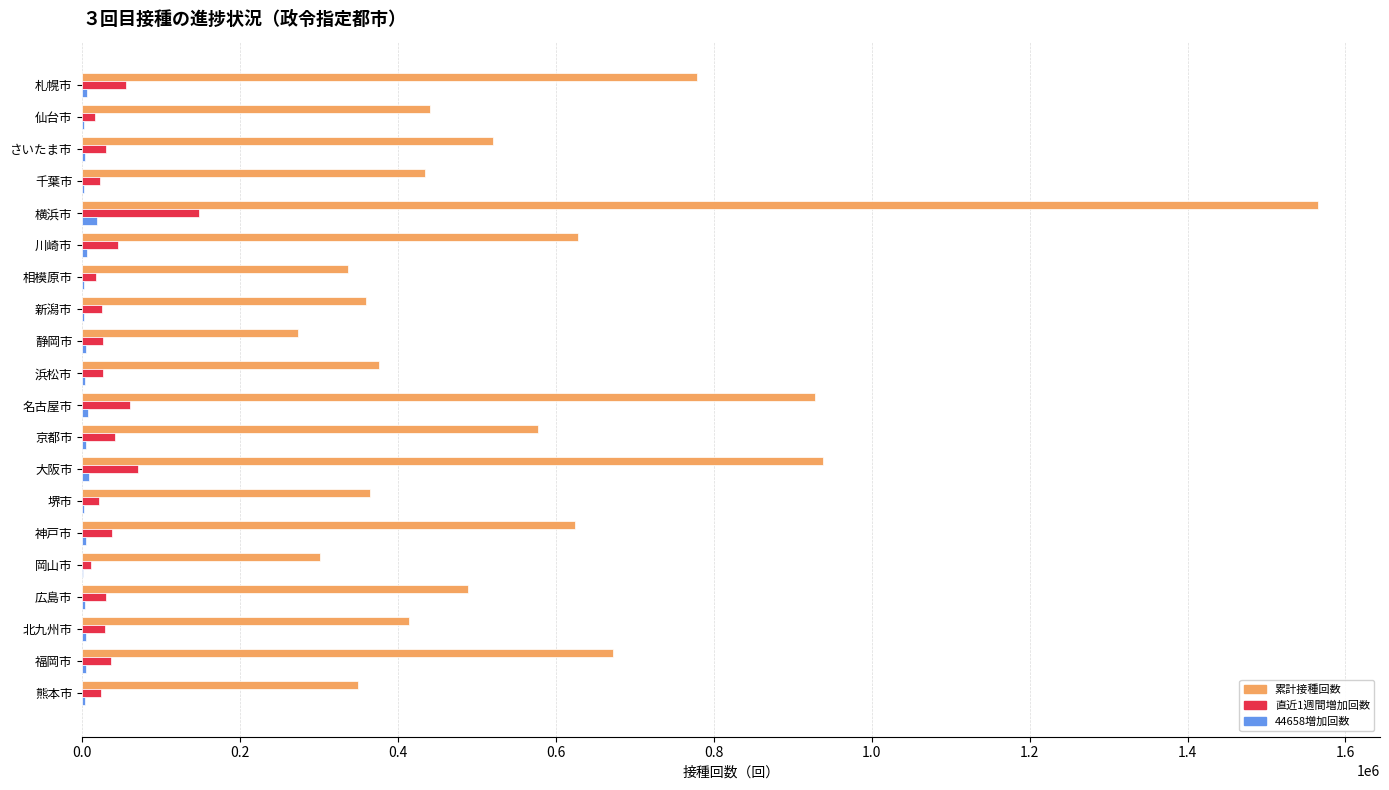

Is the value of 44658増加回数 at 川崎市 greater than the value of 累計接種回数 at 岡山市?

No